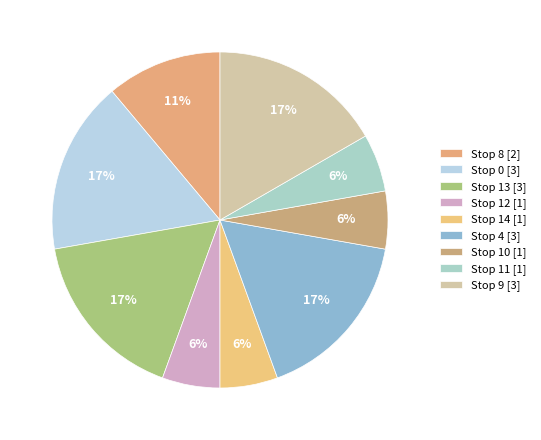

Count the number of slices in the pie.

9